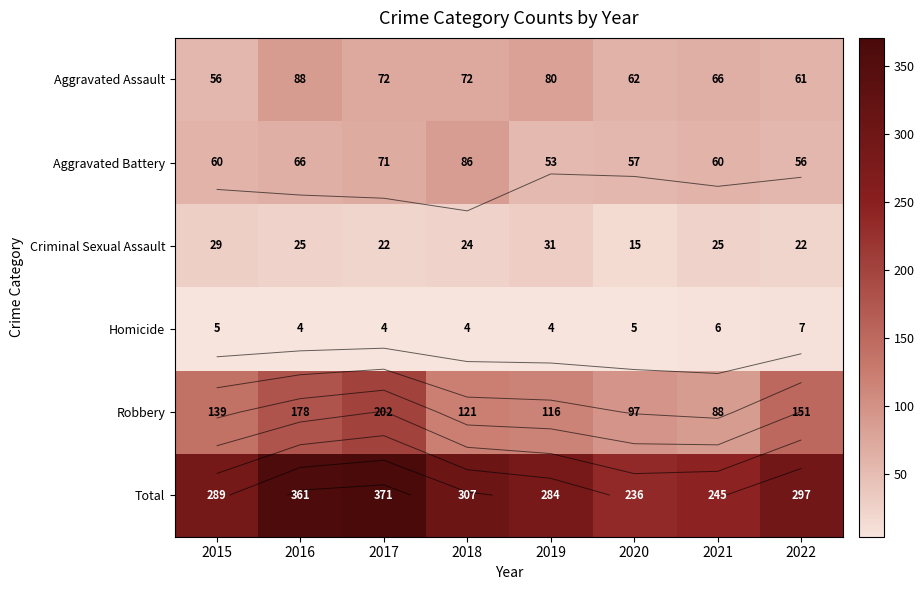

Read the Criminal Sexual Assault value at 2018, to the nearest 5.

25